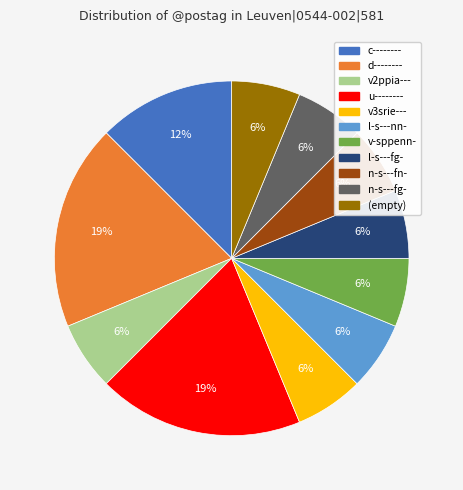

To the nearest percent, what is the average slice percentage?

9%